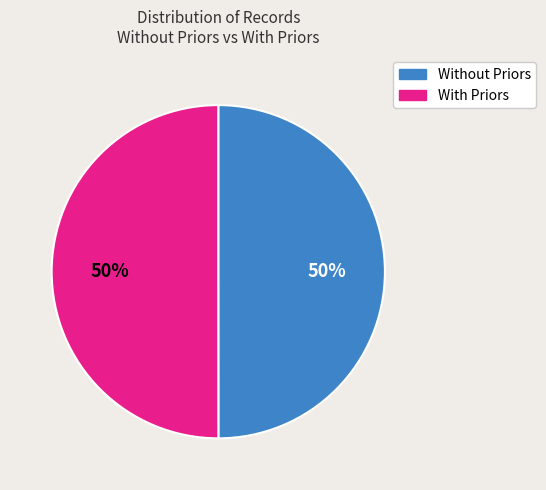

To the nearest percent, what is the average slice percentage?

50%